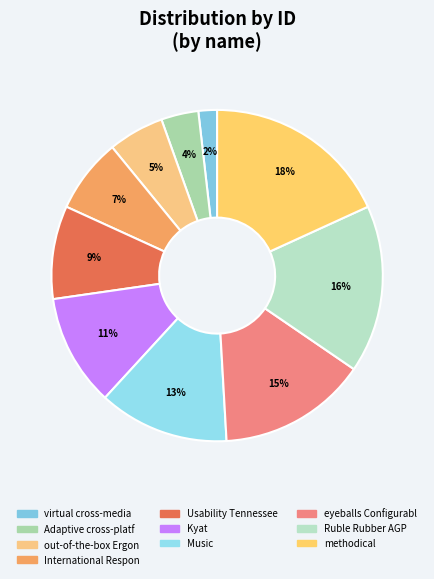

Which slice is the largest?

methodical